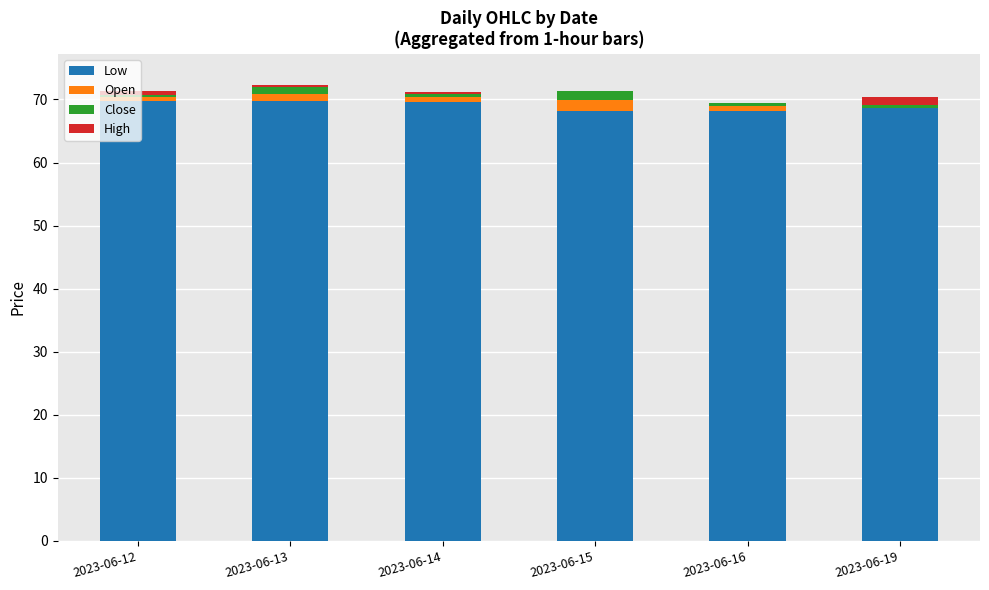

What is the sum of all Low values?

414.2